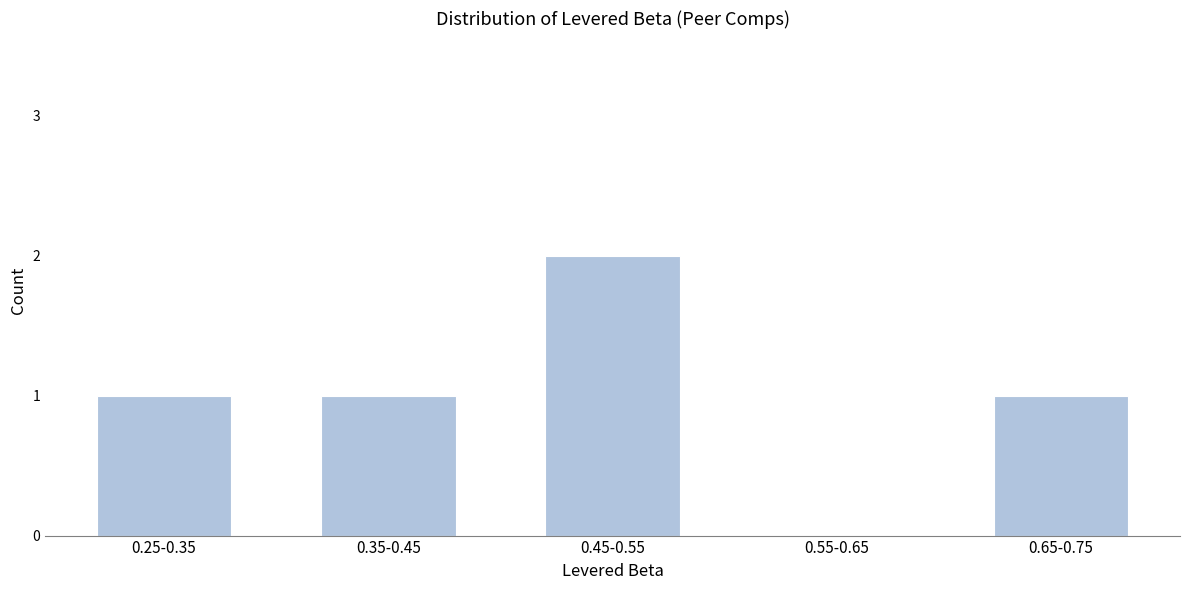

Reading left to right, list all the values displayed in this chart.

0.25-0.35=1	0.35-0.45=1	0.45-0.55=2	0.55-0.65=0	0.65-0.75=1